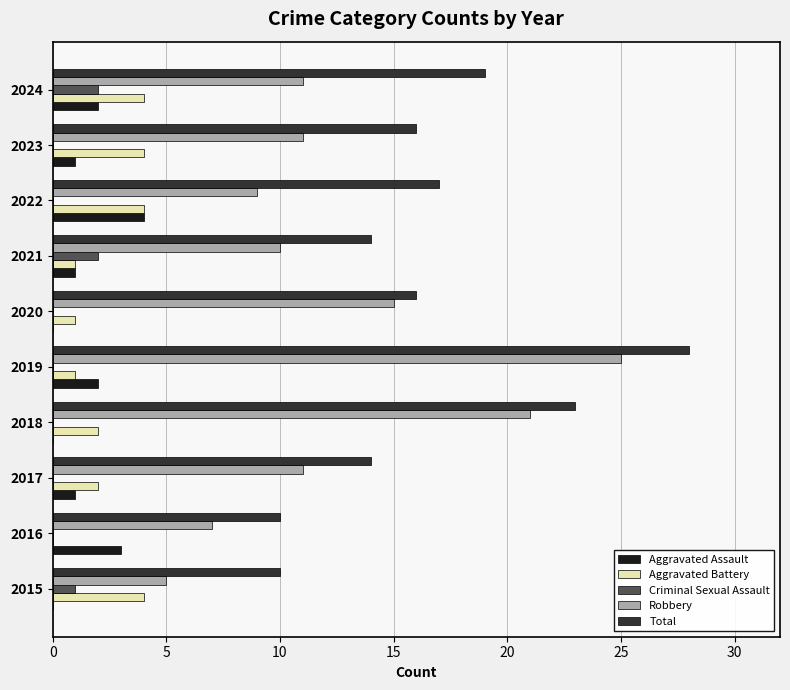

The Robbery series shows 16 at 2023. True or false?

False